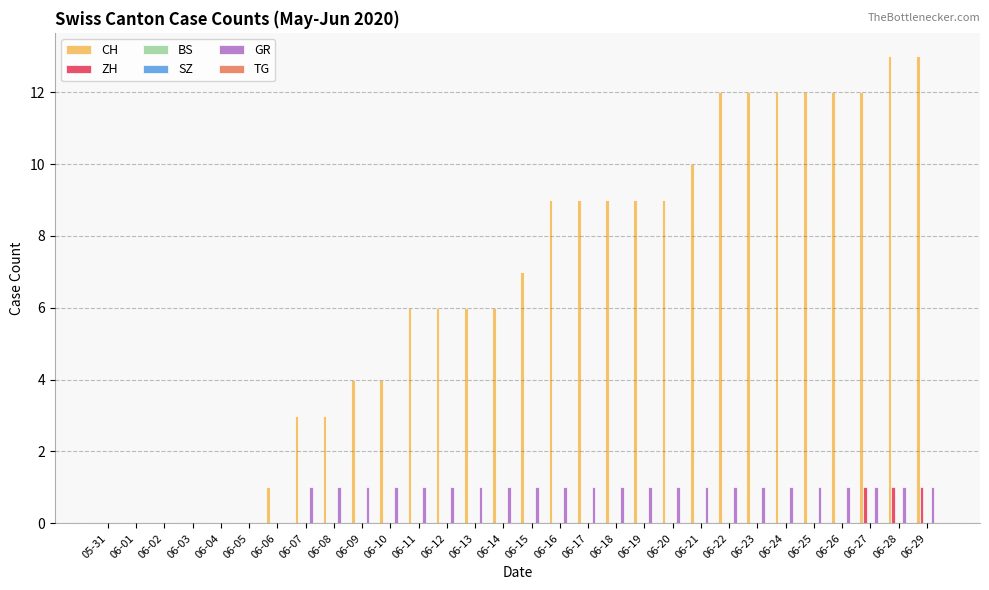

Which series has the largest total across all categories?

CH